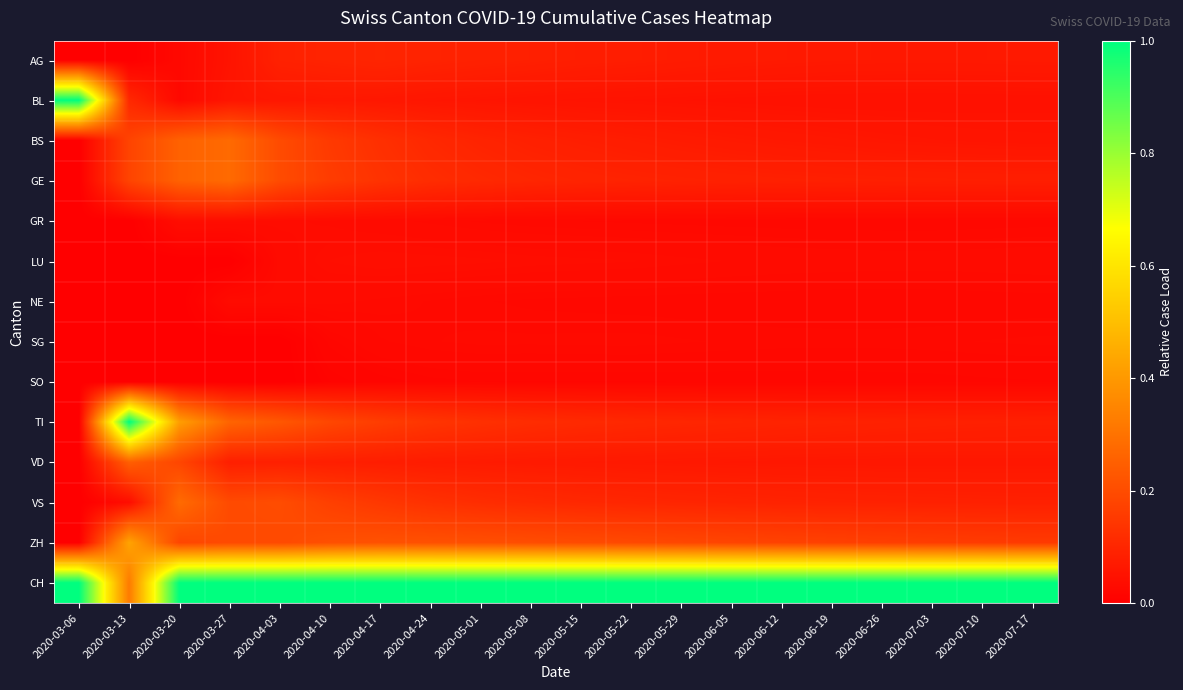

Rank the series at 2020-03-27 from lowest to highest value.

LU, SG, SO, NE, GR, AG, BL, VD, VS, ZH, TI, BS, GE, CH